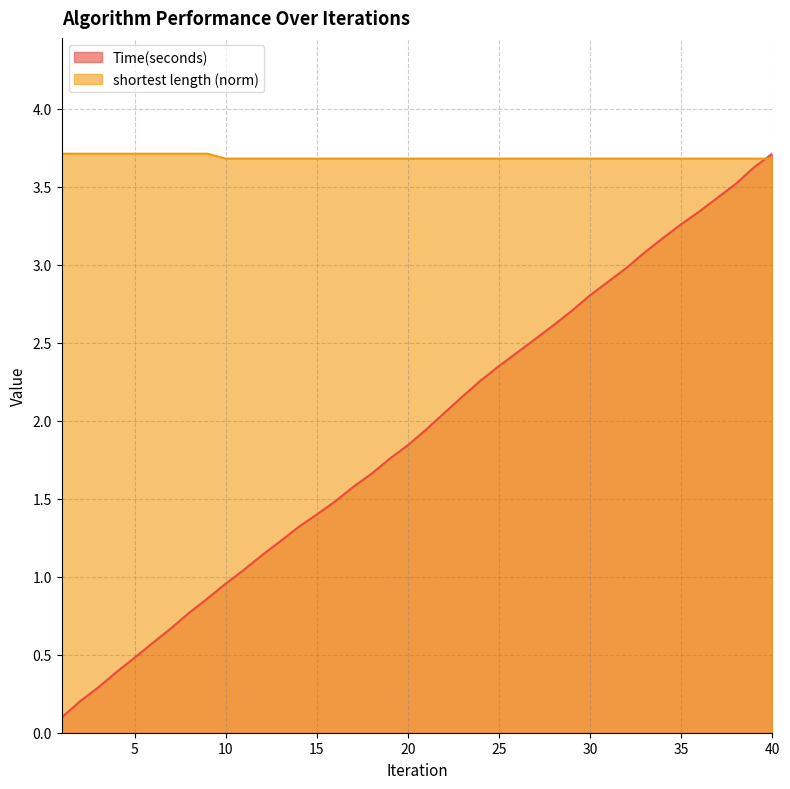

What is the sum of all shortest length values?

147.5